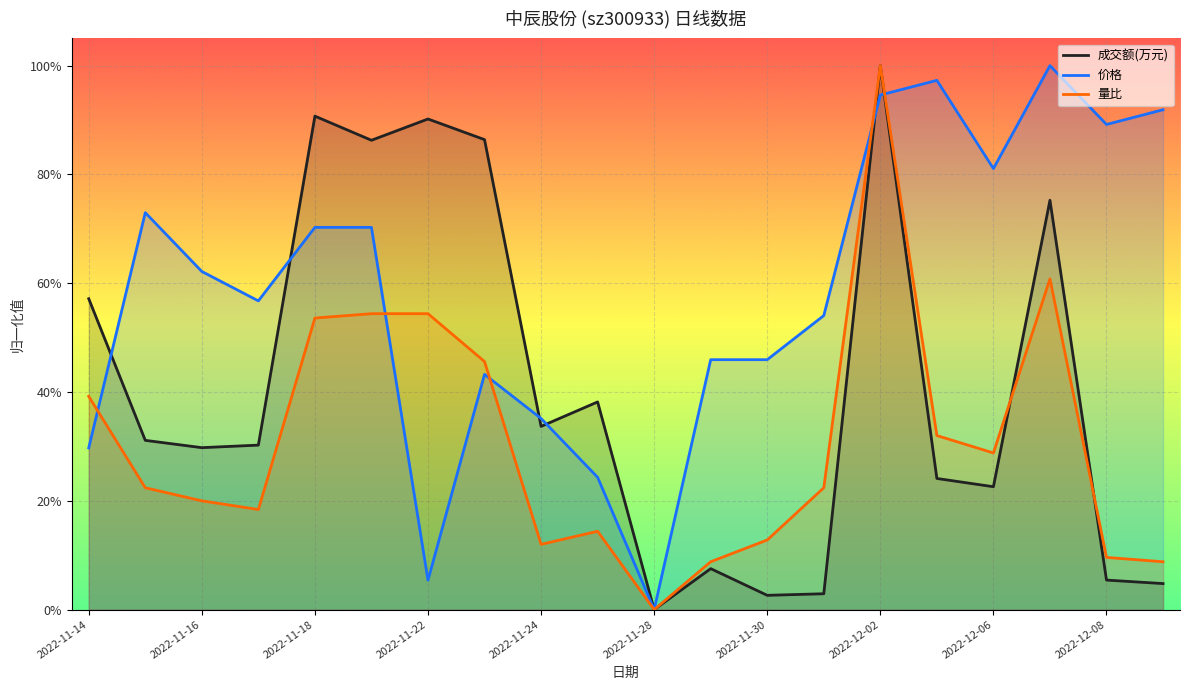

What are all the series names shown in the legend?

成交额(万元), 价格, 量比